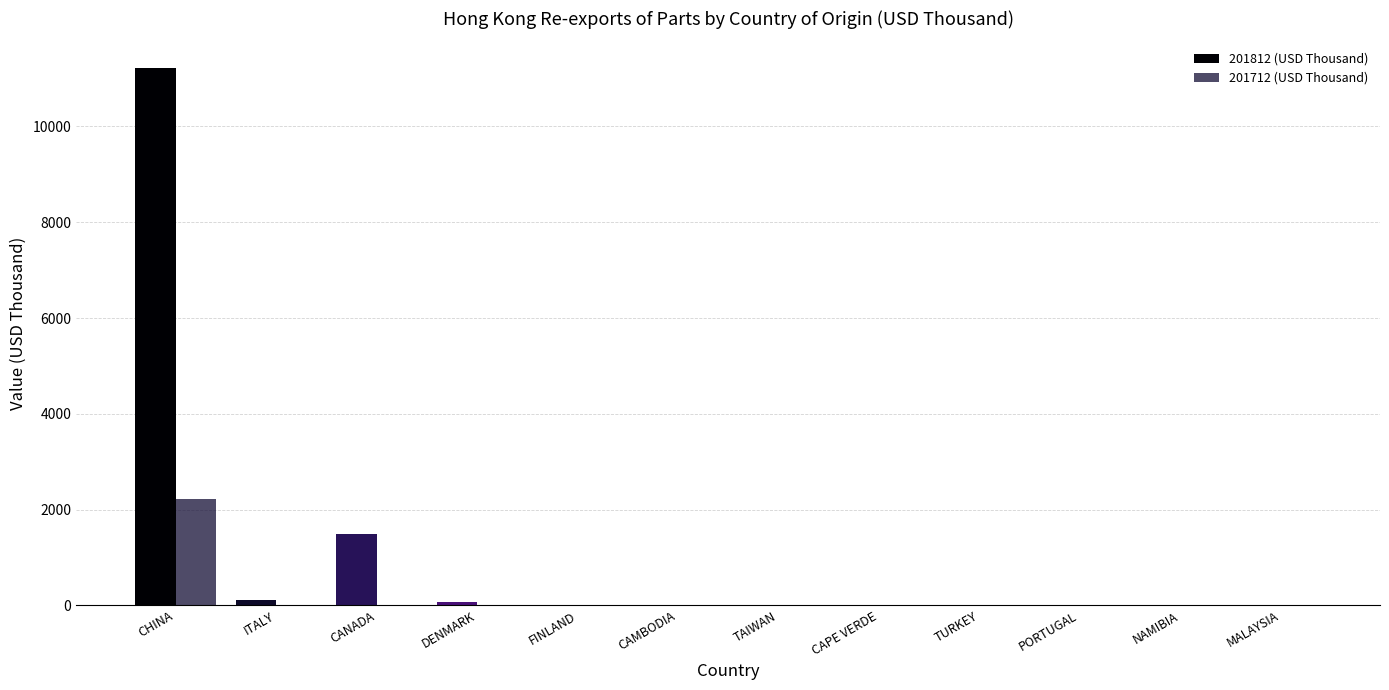

Which series has the largest total across all categories?

201812 (USD Thousand)